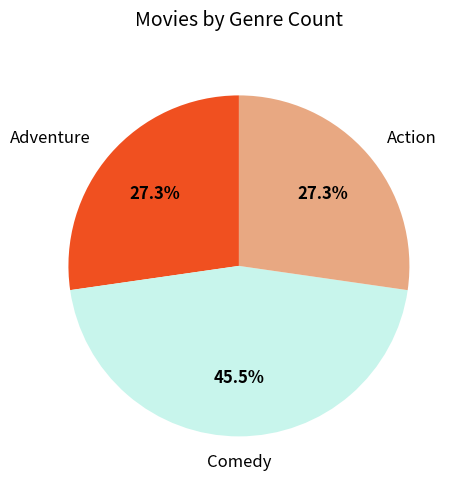

Do Adventure and Comedy together represent more than half of the pie?

Yes